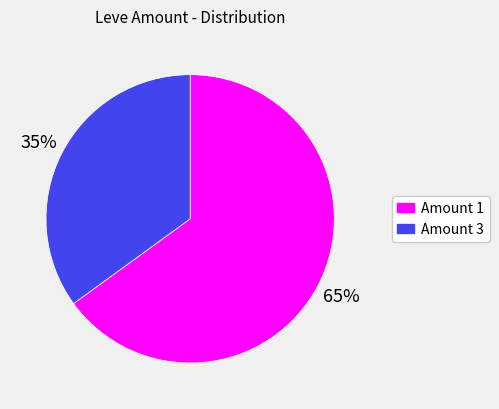

Count the number of slices in the pie.

2